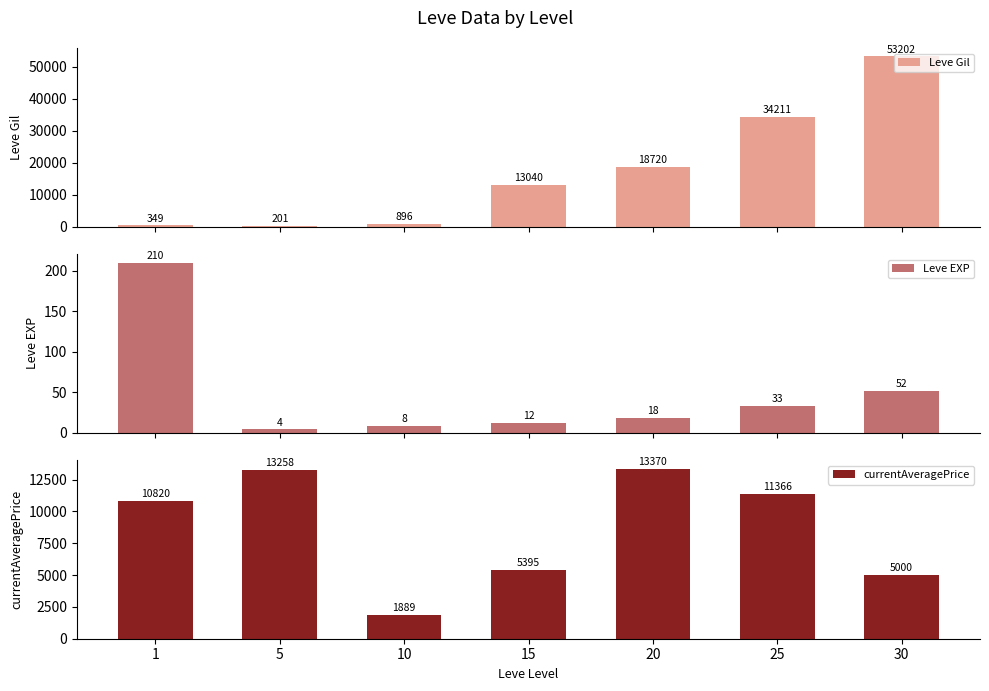

Rank the series by their average value, from highest to lowest.

Leve Gil, currentAveragePrice, Leve EXP